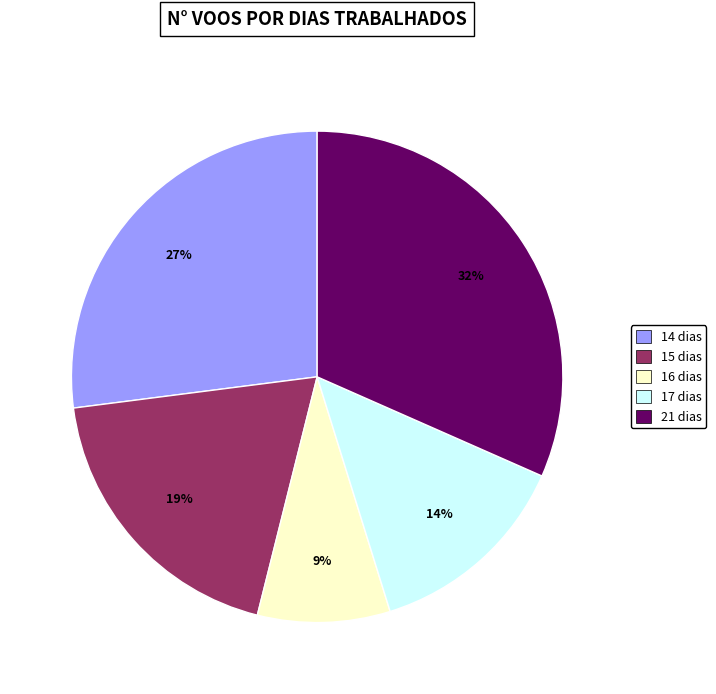

Is there any slice that represents more than half of the pie?

No